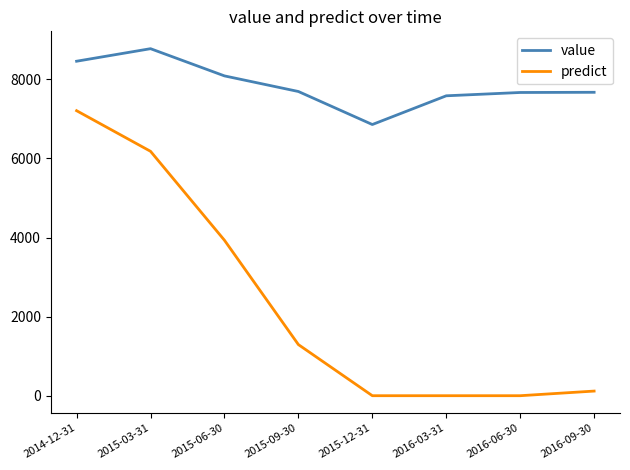

Which series has the widest spread of values?

predict